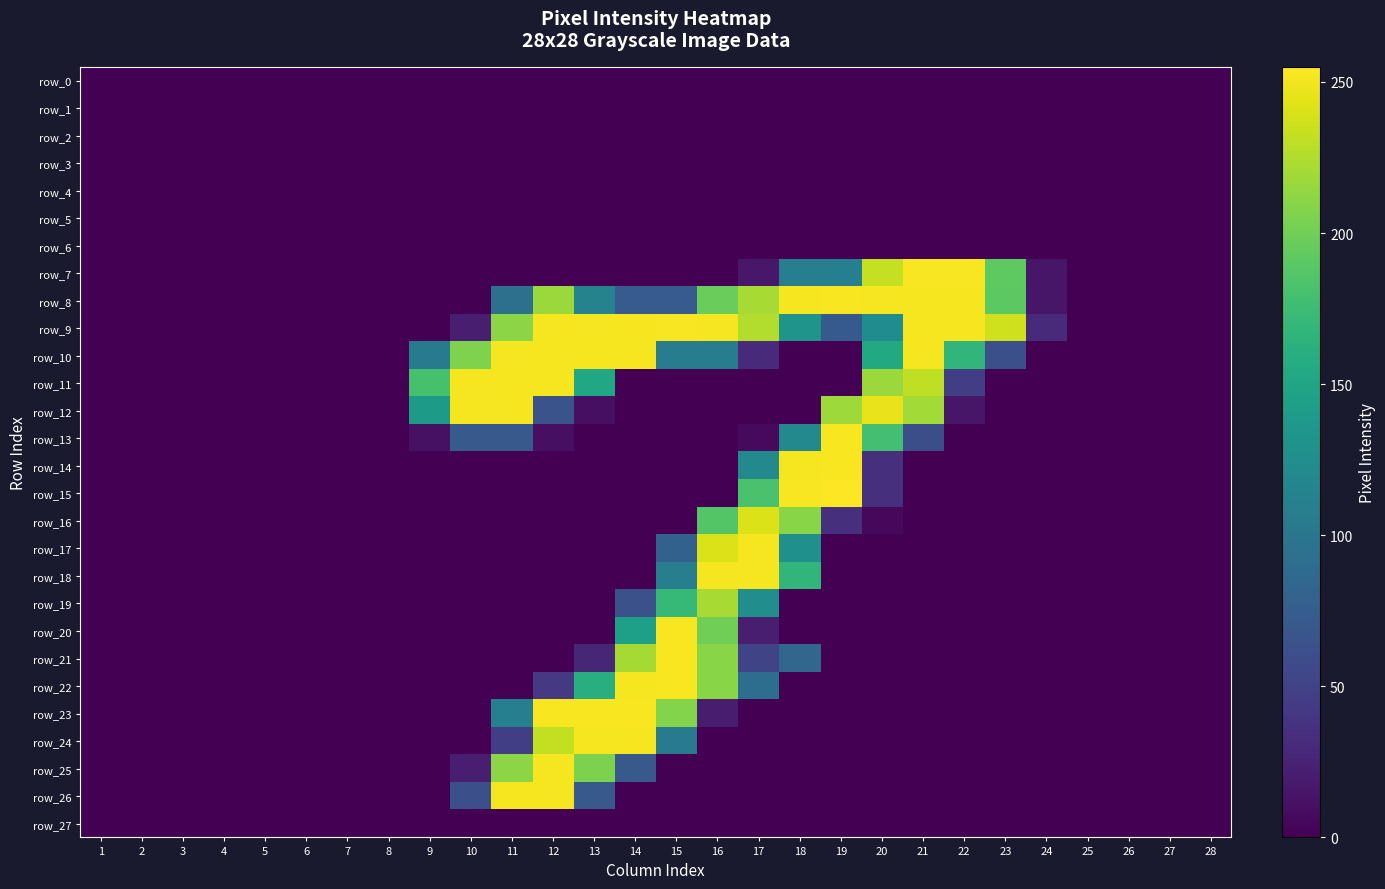

At which label does row_0 reach its minimum?

1